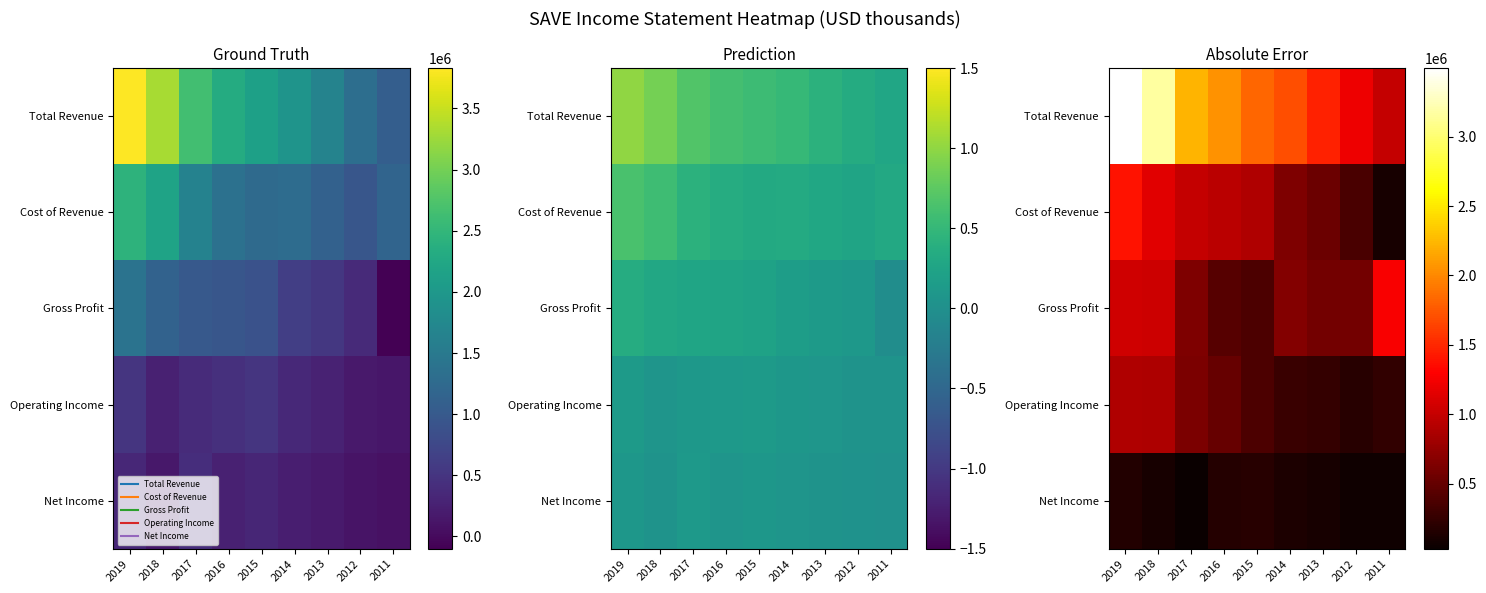

What value does the Operating Income series have at 2015, to the nearest 50?

376400